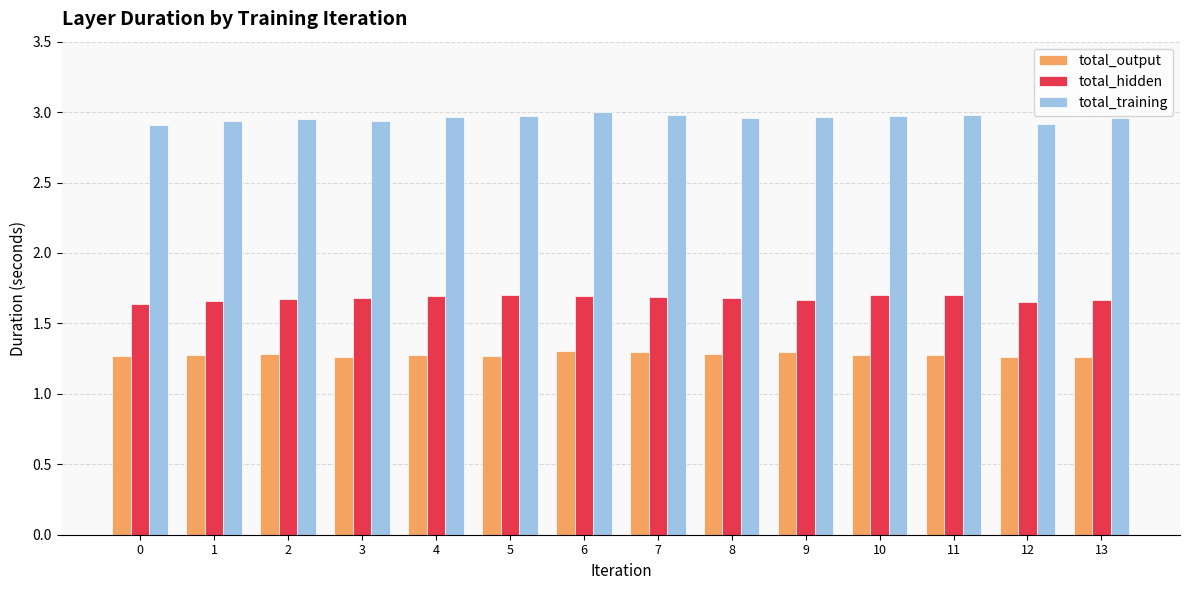

What is the sum of all total_training values?

41.4